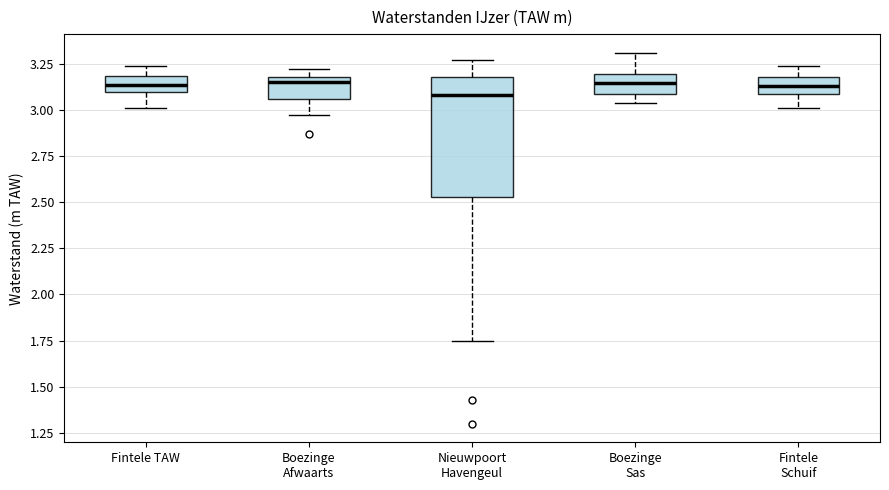

Comparing the boxes themselves (not the whiskers), which one is the tallest?

Nieuwpoort Havengeul